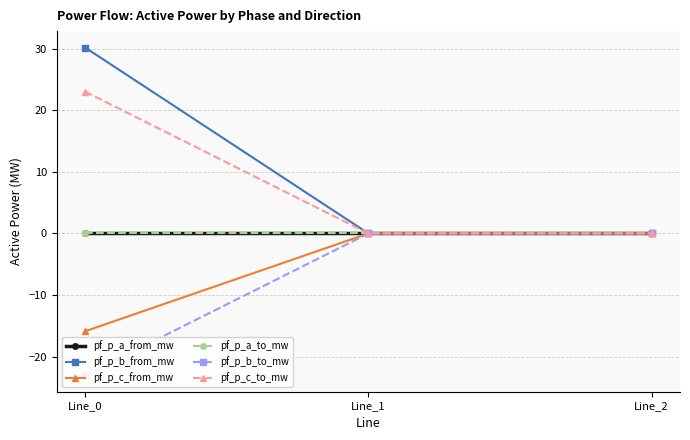

Where is pf_p_a_to_mw nearest to the value 0?

Line_0